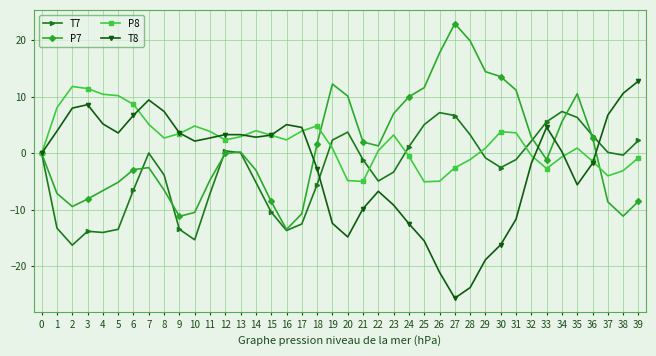

What is the difference between the highest and lowest values at 16?

18.7